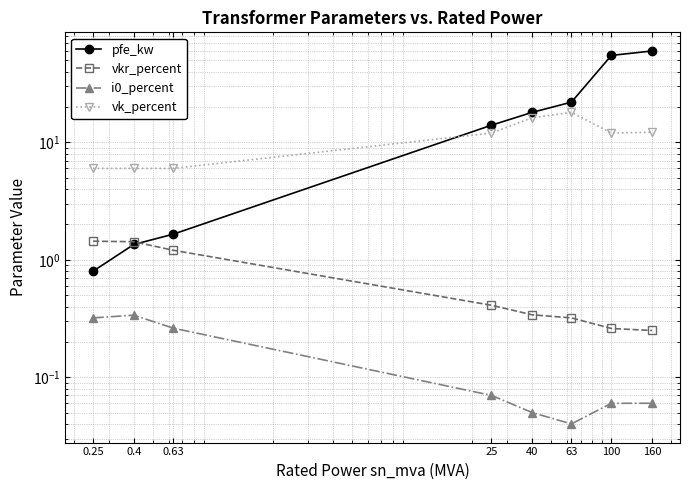

What is the approximate value of pfe_kw at 0.4?

1.4